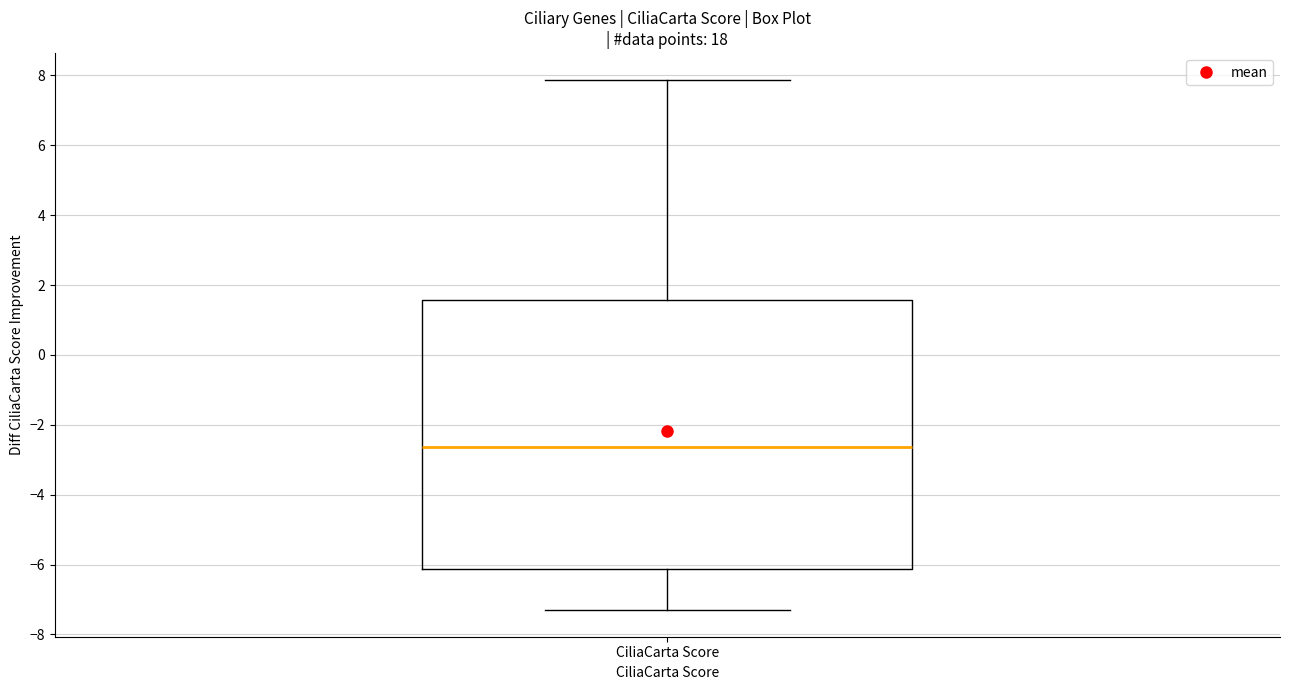

Where does the lower whisker of the box for CiliaCarta Score end on the y-axis? The values are not printed on the chart, so give them approximately, as read against the axis.

-7.4